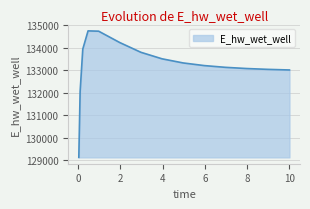

What is the minimum value shown in the chart?

129115.1